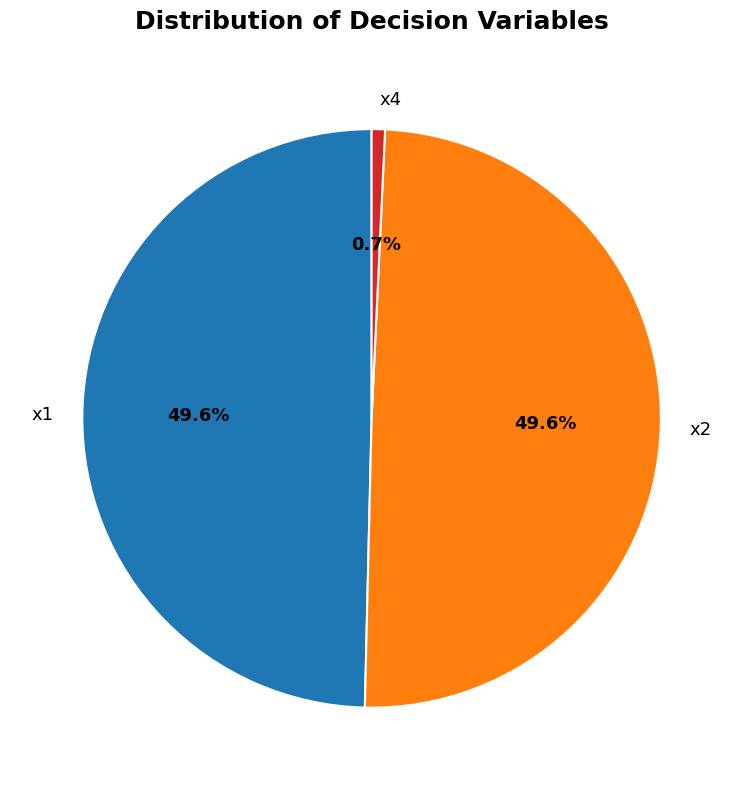

Is it true that x4 is 11% of the pie?

False